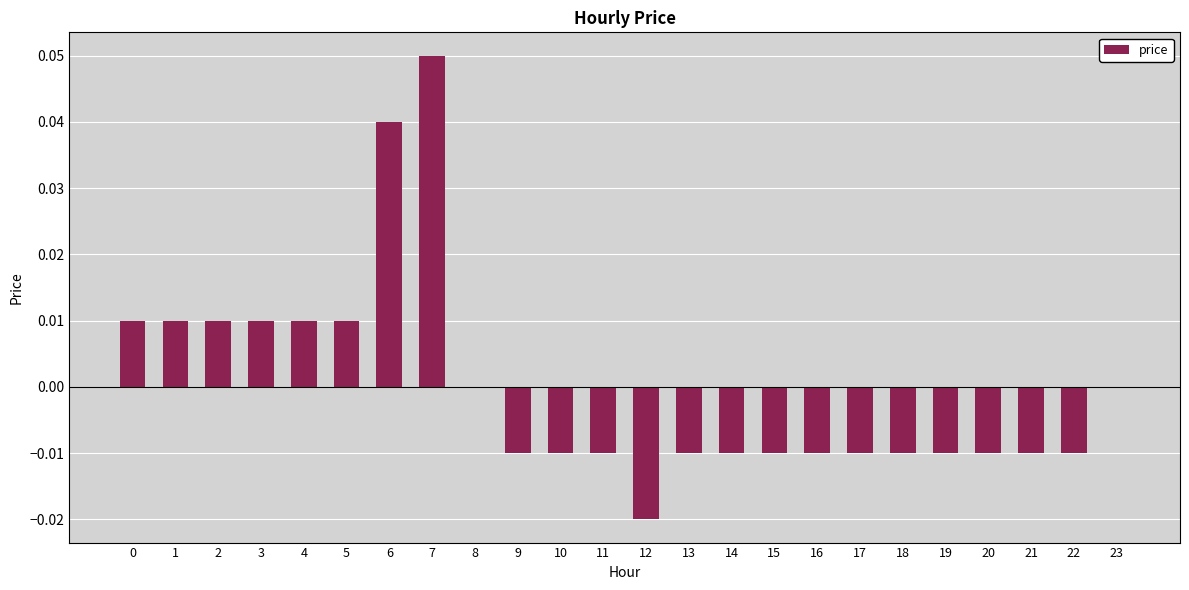

The chart shows a value of 0.0 at 6. True or false?

True